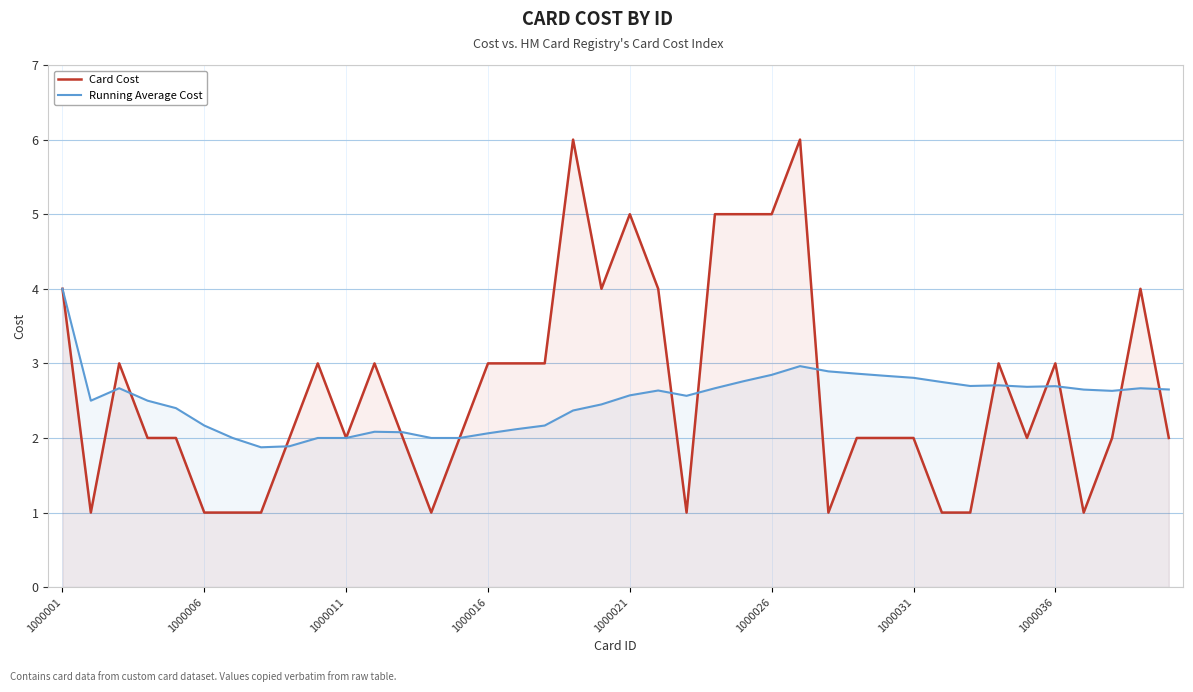

Reading right to left, transcribe all the data shown in this chart.

Card Cost: 2.0	4.0	2.0	1.0	3.0	2.0	3.0	1.0	1.0	2.0	2.0	2.0	1.0	6.0	5.0	5.0	5.0	1.0	4.0	5.0	4.0	6.0	3.0	3.0	3.0	2.0	1.0	2.0	3.0	2.0	3.0	2.0	1.0	1.0	1.0	2.0	2.0	3.0	1.0	4.0
Running Average Cost: 2.6	2.7	2.6	2.6	2.7	2.7	2.7	2.7	2.8	2.8	2.8	2.9	2.9	3.0	2.8	2.8	2.7	2.6	2.6	2.6	2.5	2.4	2.2	2.1	2.1	2.0	2.0	2.1	2.1	2.0	2.0	1.9	1.9	2.0	2.2	2.4	2.5	2.7	2.5	4.0